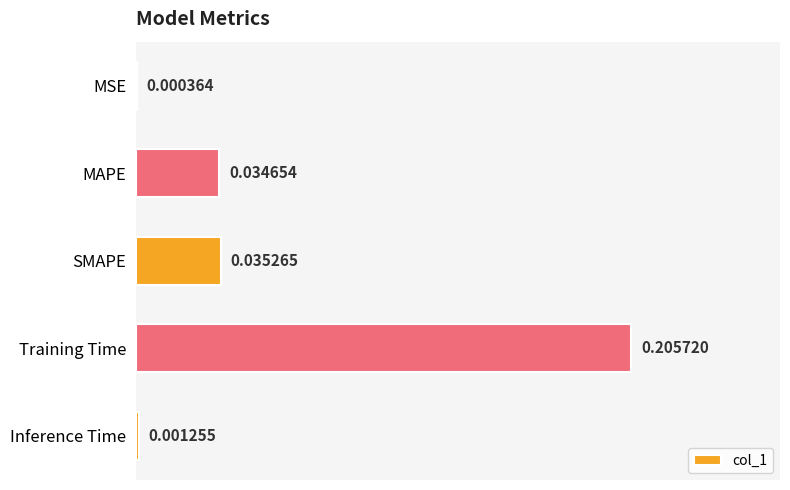

At which label is the value closest to 0?

MSE